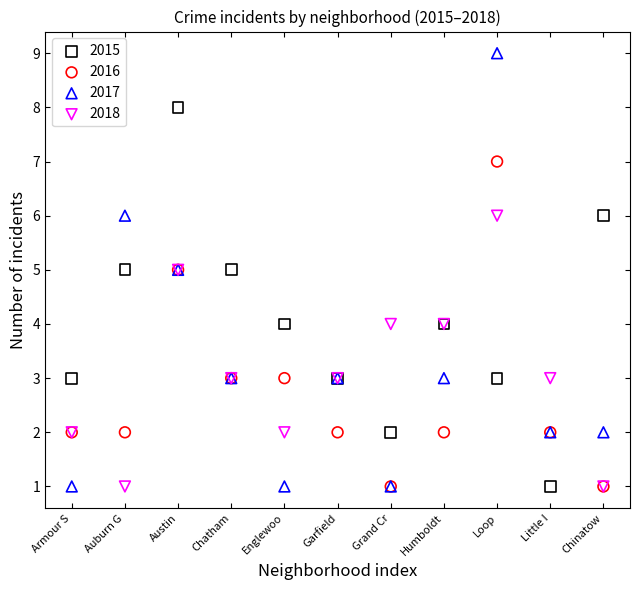

What are all the series names shown in the legend?

2015, 2016, 2017, 2018